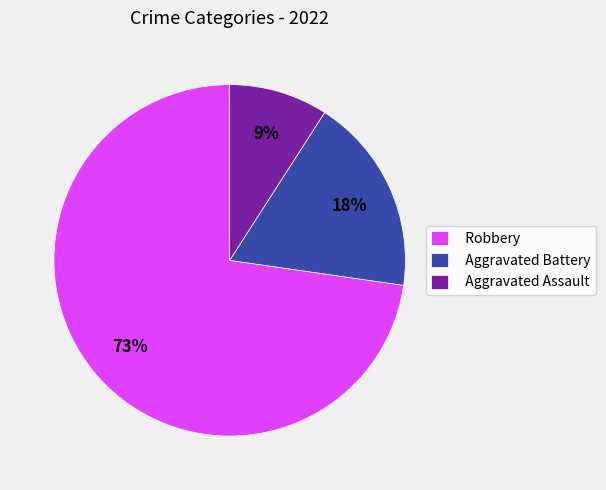

What is the largest slice in the pie chart?

Robbery